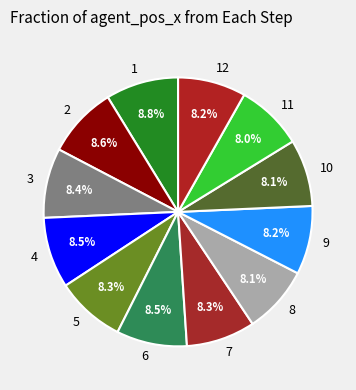

Is there a majority slice in this chart?

No